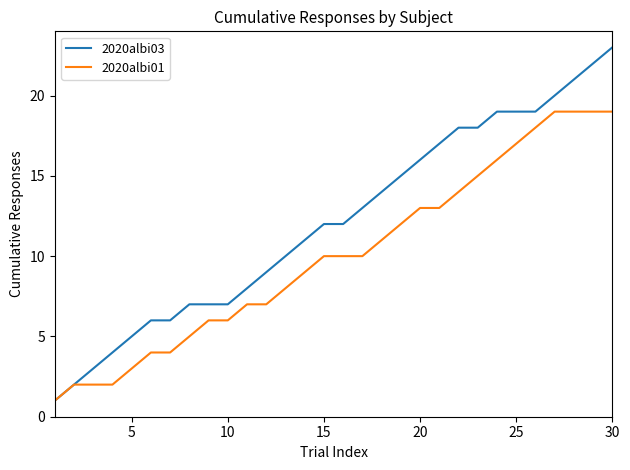

Reading right to left, transcribe all the data shown in this chart.

2020albi03: 23	22	21	20	19	19	19	18	18	17	16	15	14	13	12	12	11	10	9	8	7	7	7	6	6	5	4	3	2	1
2020albi01: 19	19	19	19	18	17	16	15	14	13	13	12	11	10	10	10	9	8	7	7	6	6	5	4	4	3	2	2	2	1